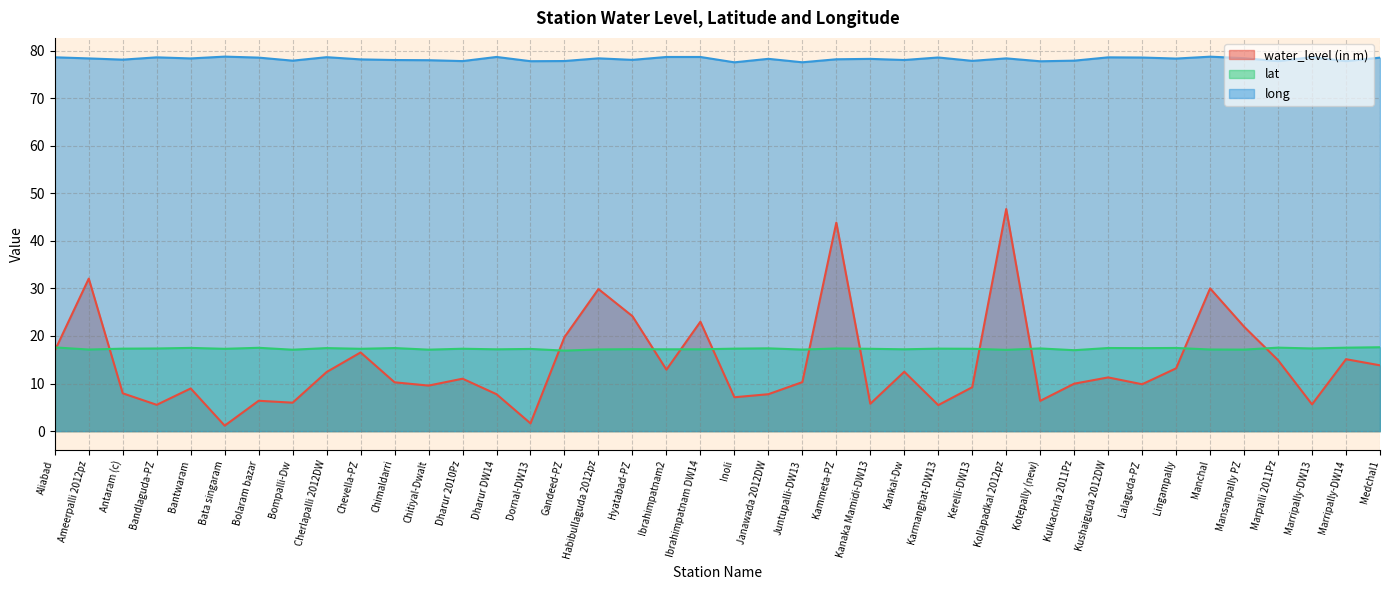

What value does the water_level (in m) series have at Bompalli-Dw?

6.0